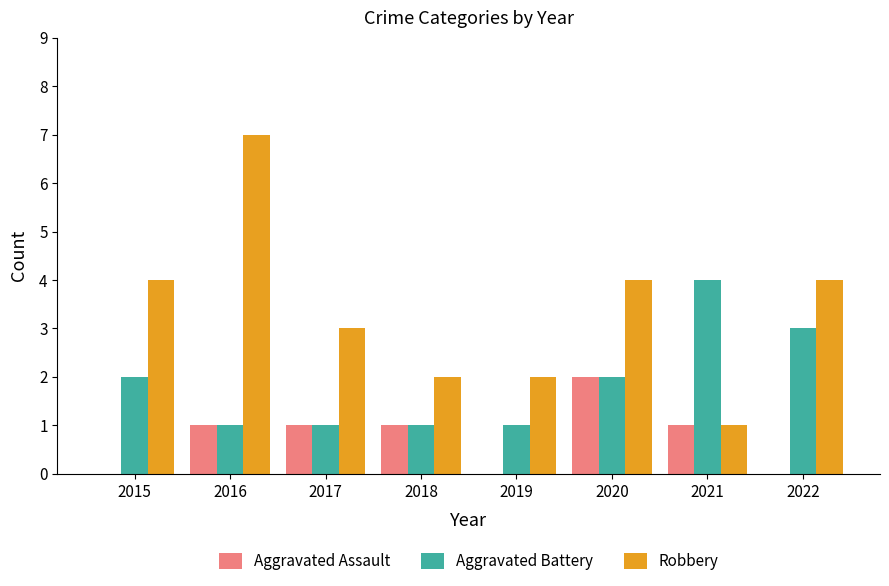

What is the approximate value of Robbery at 2015?

4